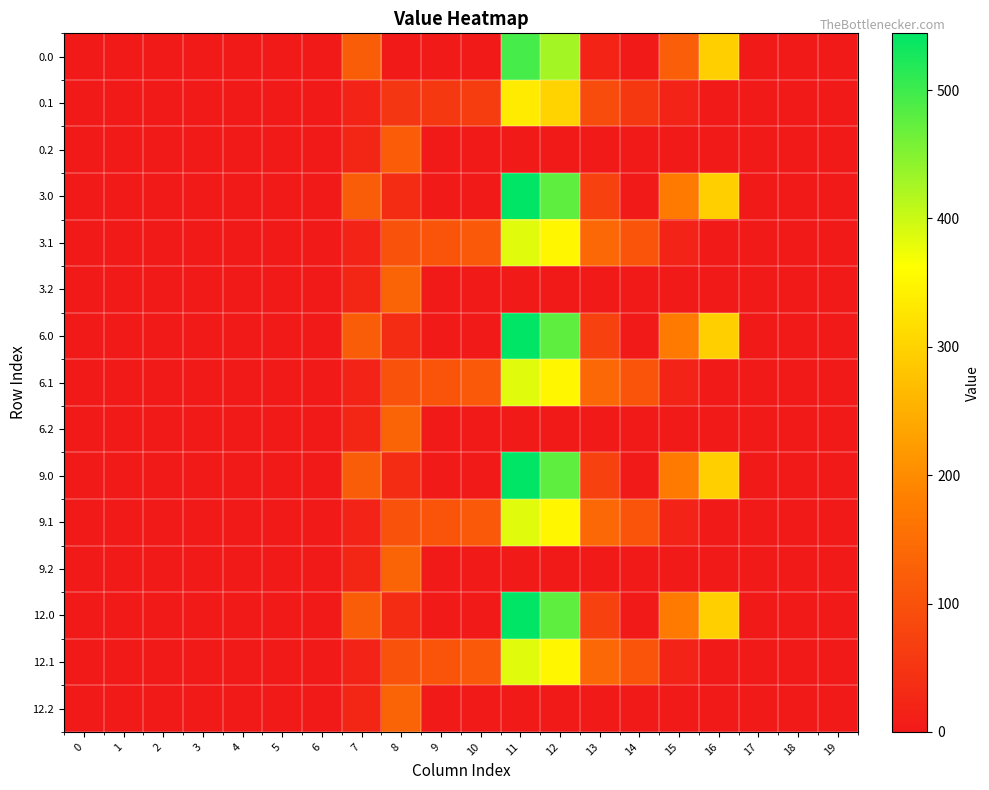

At which category is the sum across all series the highest?

11